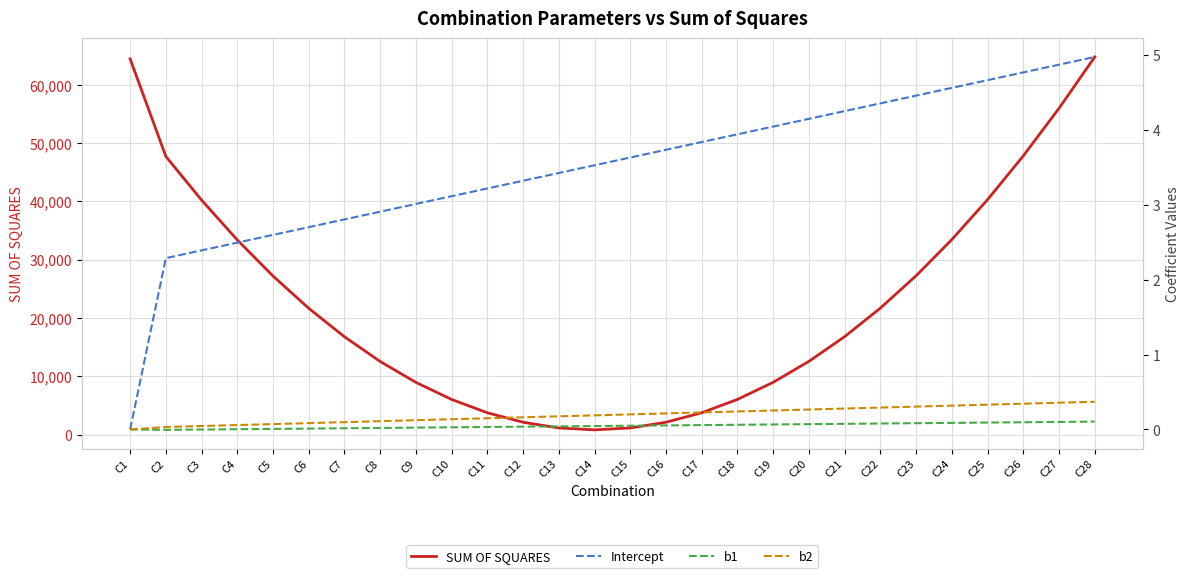

What is the spread (max minus min) of values at C11?

3732.9